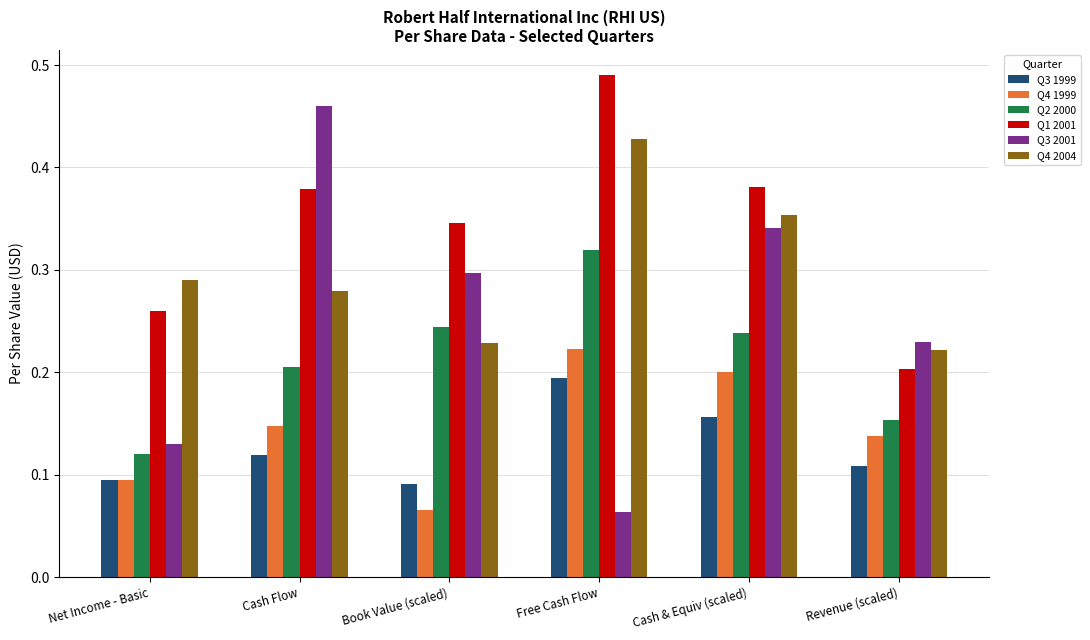

Which series has the widest spread of values?

Q3 2001